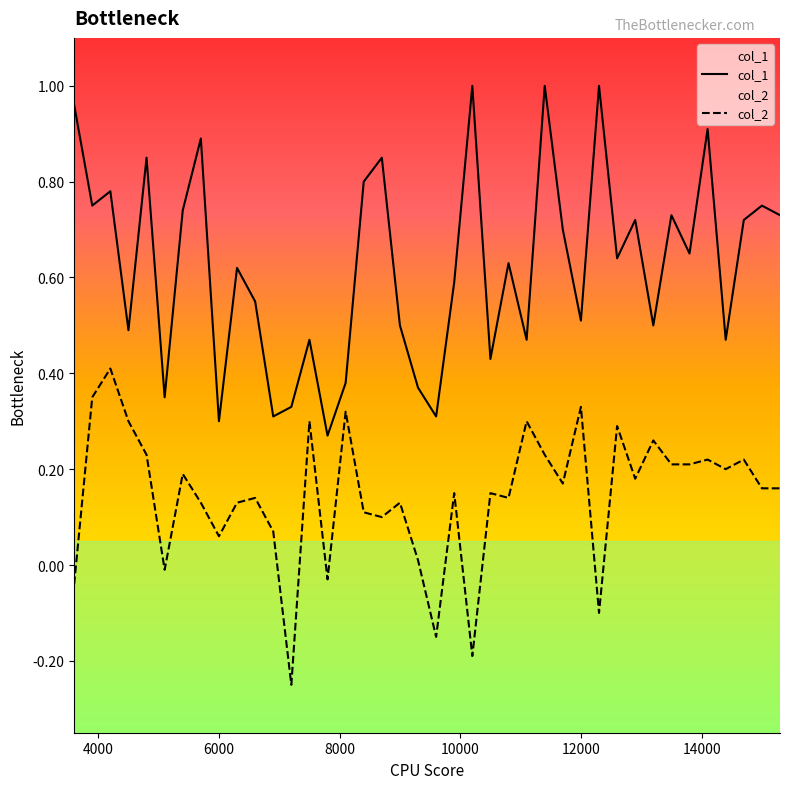

Does the chart have visible grid lines?

No